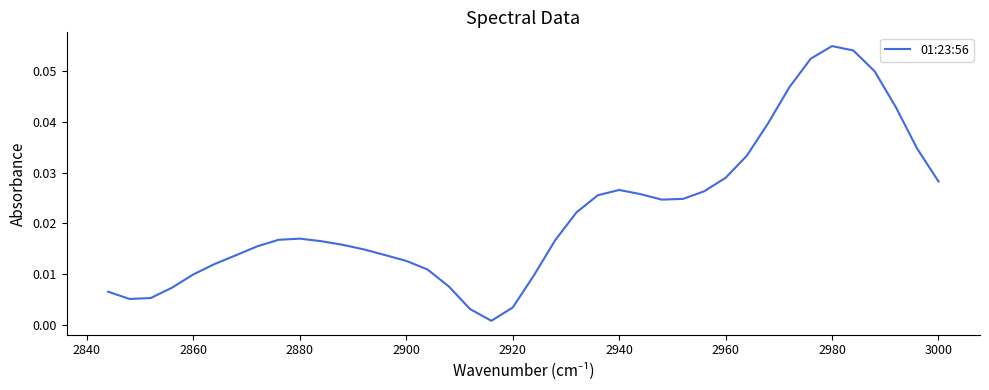

Which has a higher value, 2840 or 2940?

2940